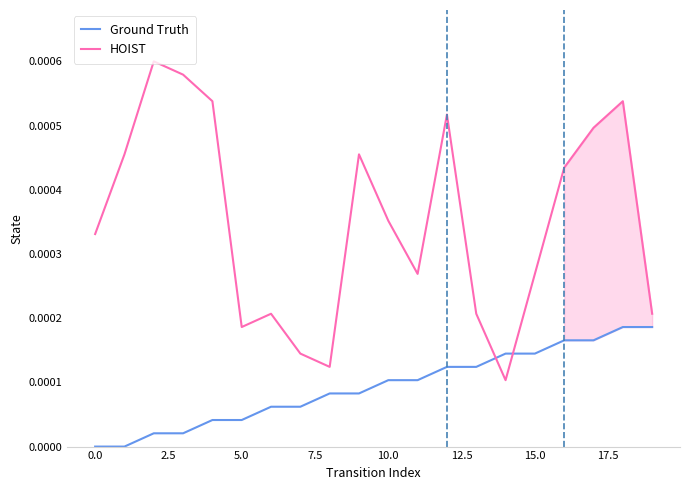

Does the chart have visible grid lines?

No